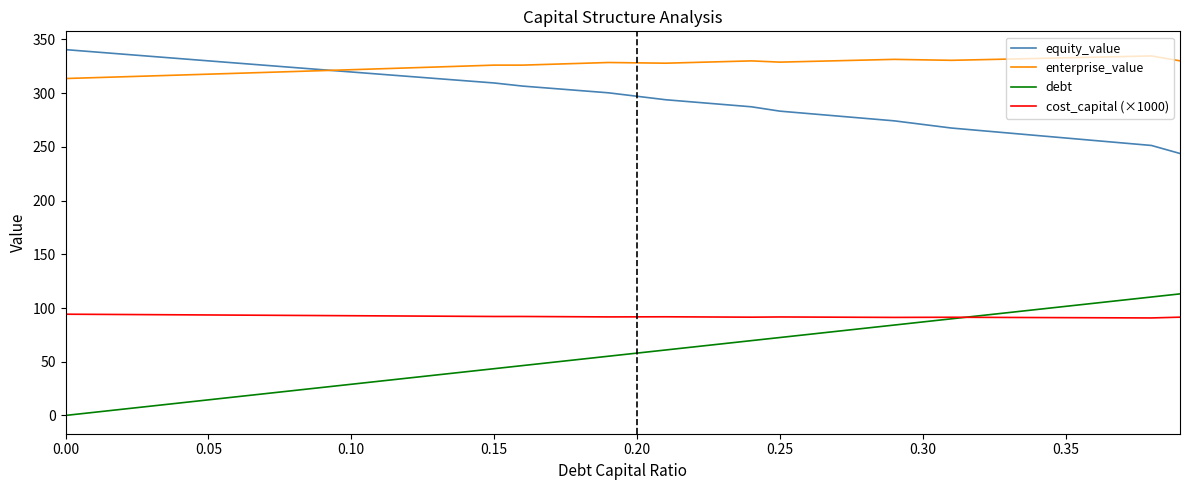

What are all the series names shown in the legend?

equity_value, enterprise_value, debt, cost_capital (×1000)